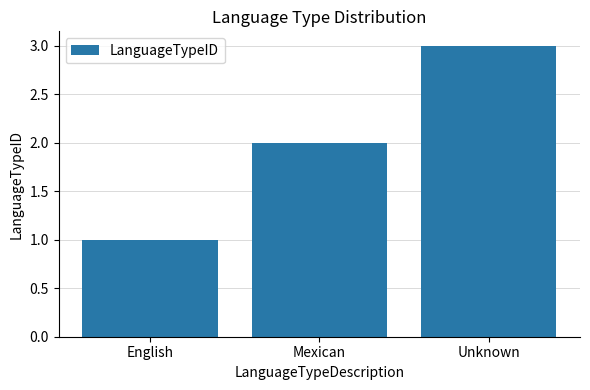

Does the chart contain any negative values?

No